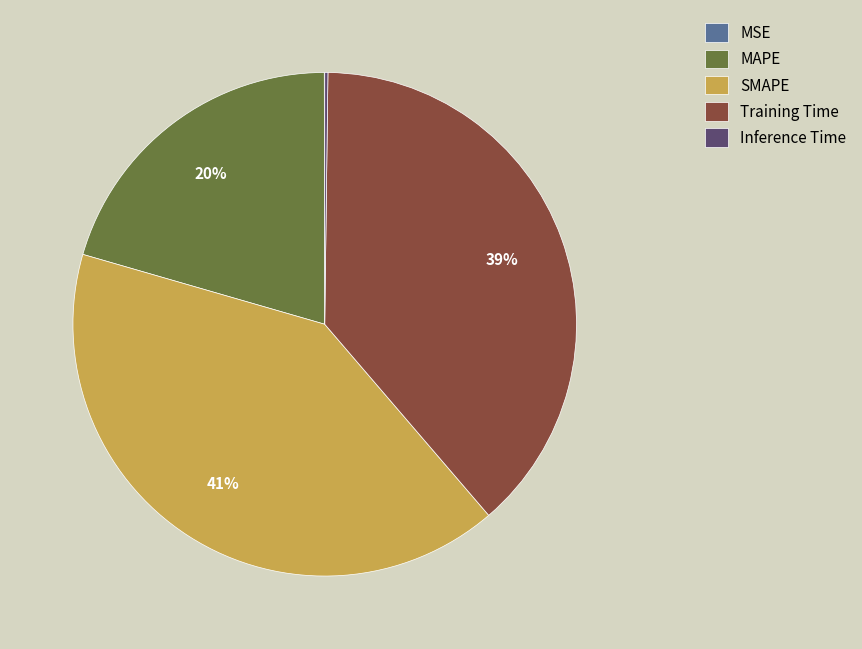

To the nearest percent, what is the difference between the largest and smallest slice percentages?

41%